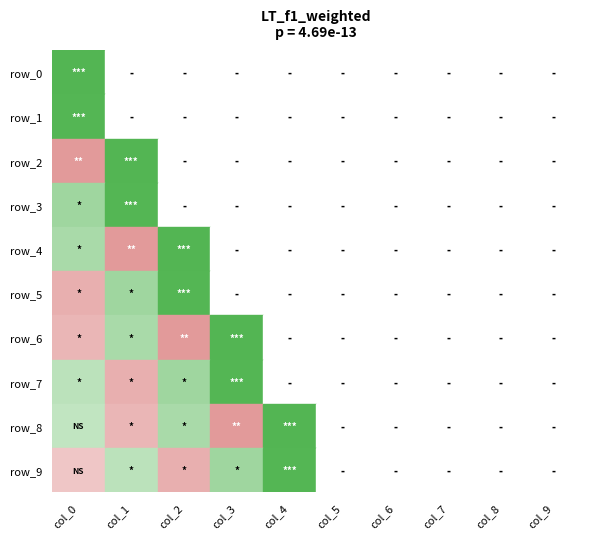

Is the value of row_6 at col_5 greater than the value of row_3 at col_9?

No